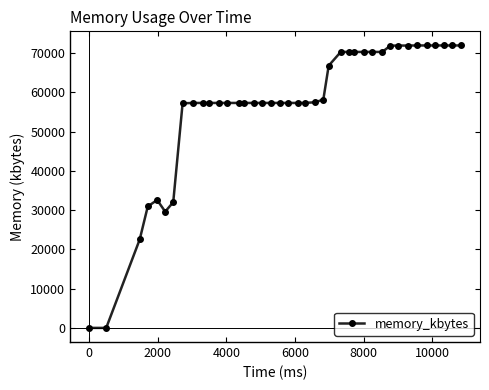

What is the value of the 22nd point from the left?

57316